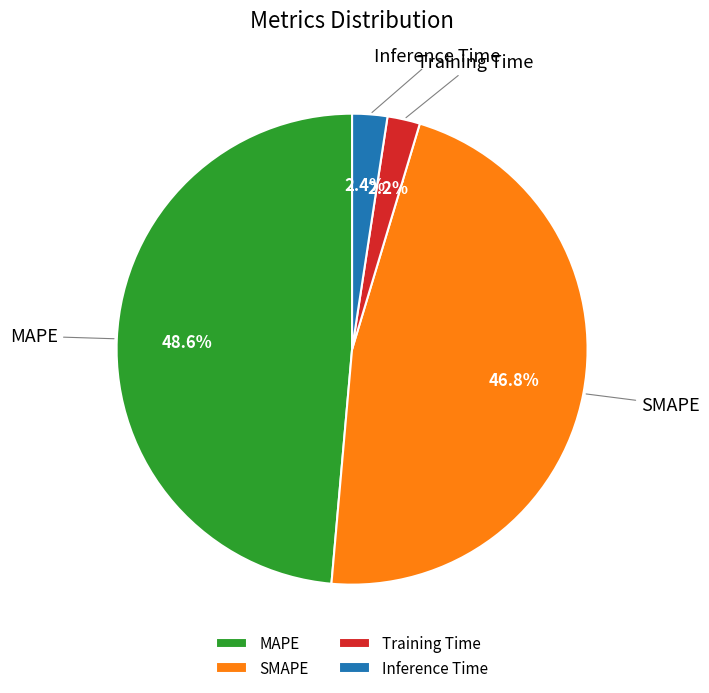

What portion of the pie excludes MAPE?

51.4%